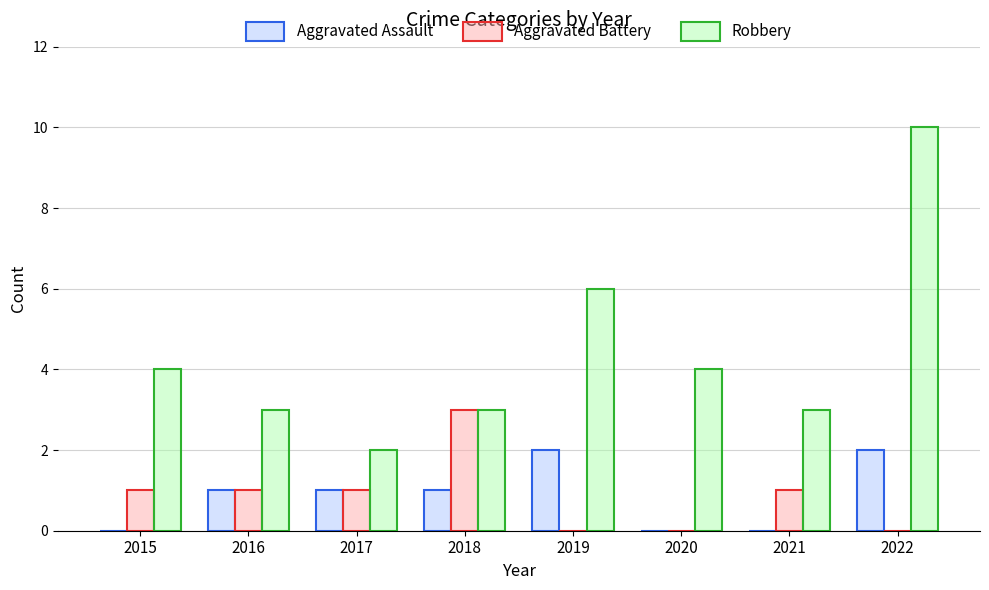

At which category is the sum across all series the highest?

2022